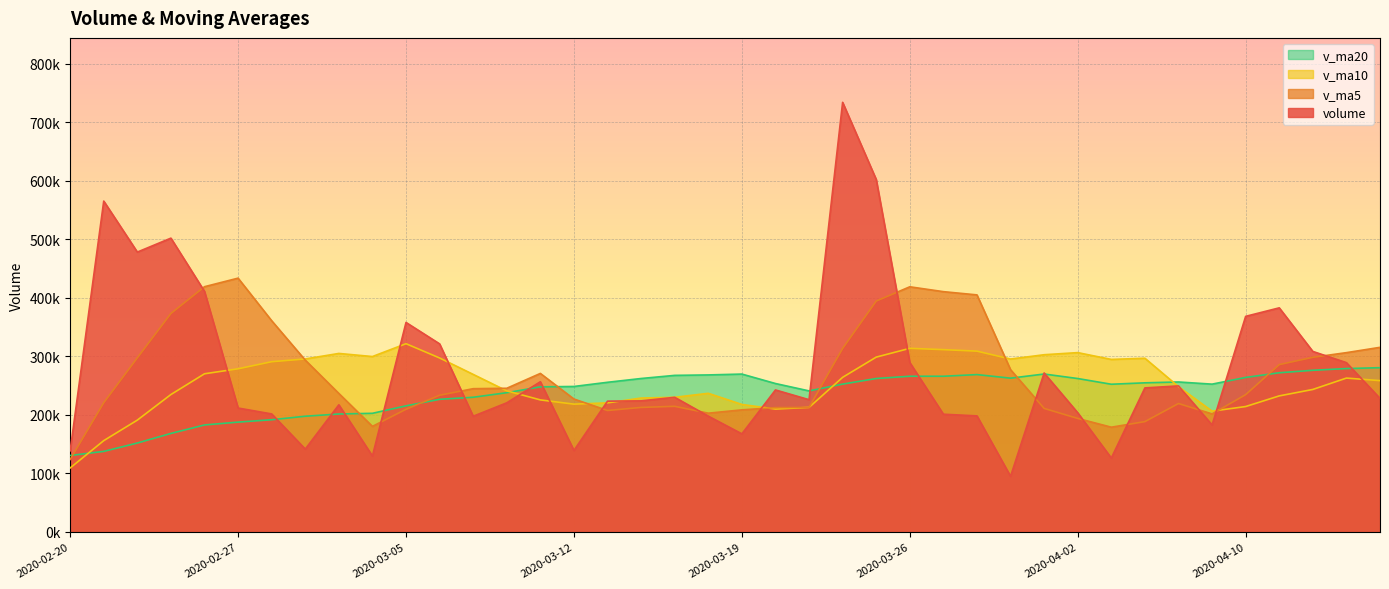

Which series ends up on top after the final intersection of v_ma10 and volume?

v_ma10